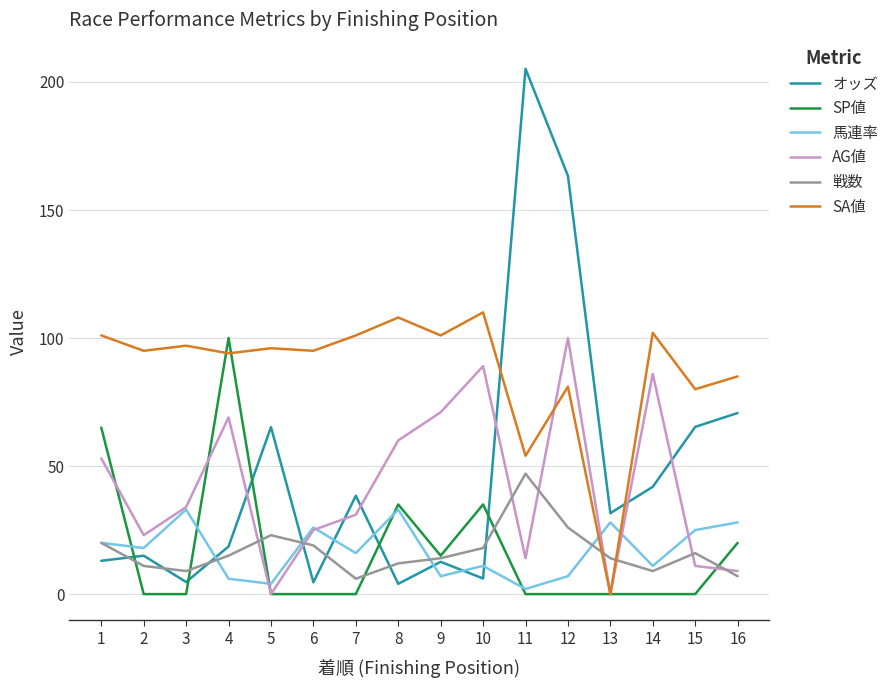

Is this an area chart (filled region under the line)?

No